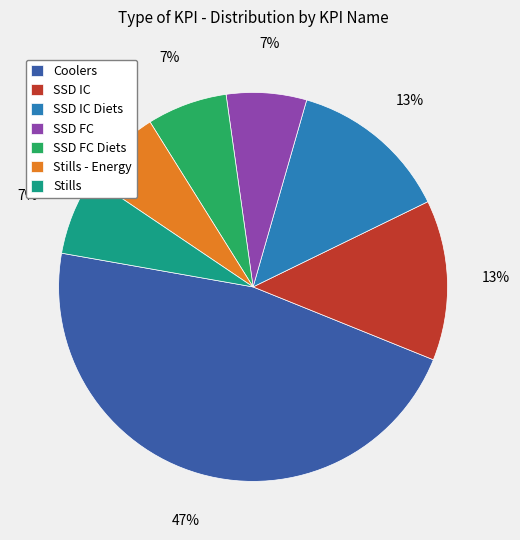

What is the largest slice in the pie chart?

Coolers